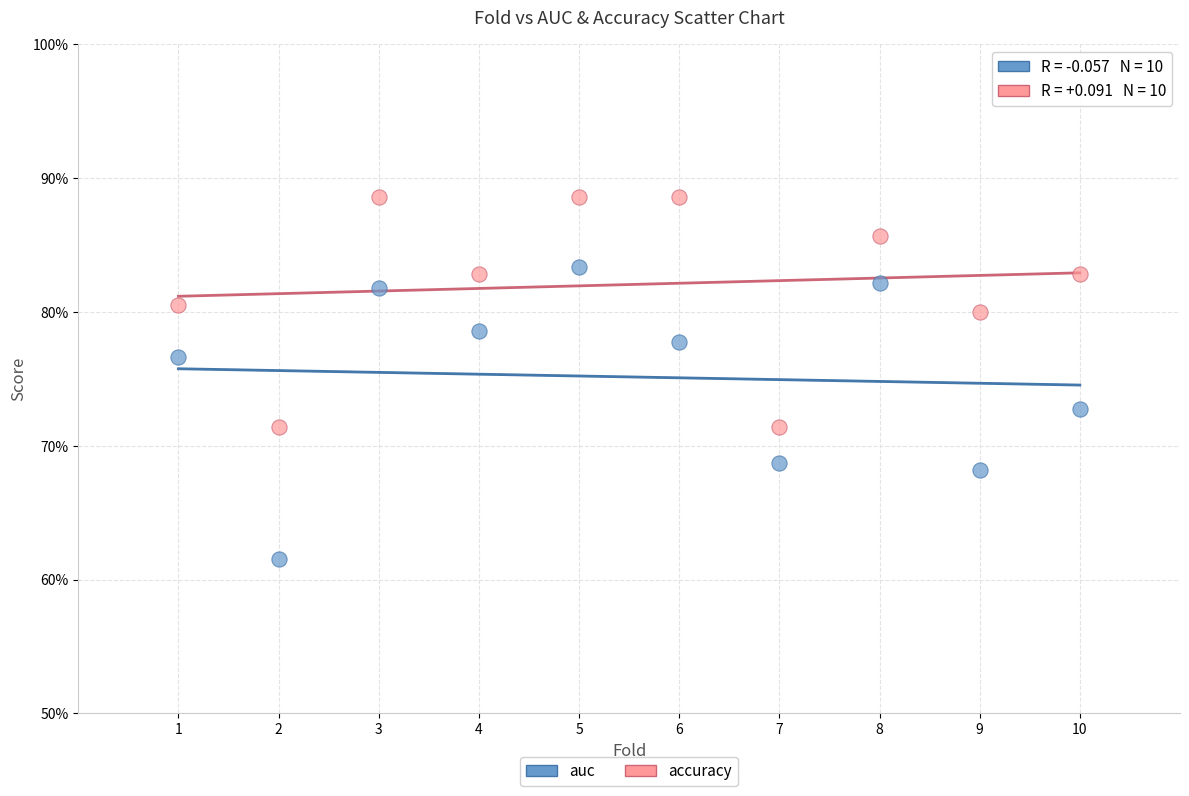

Which series has the widest spread of Y values?

auc